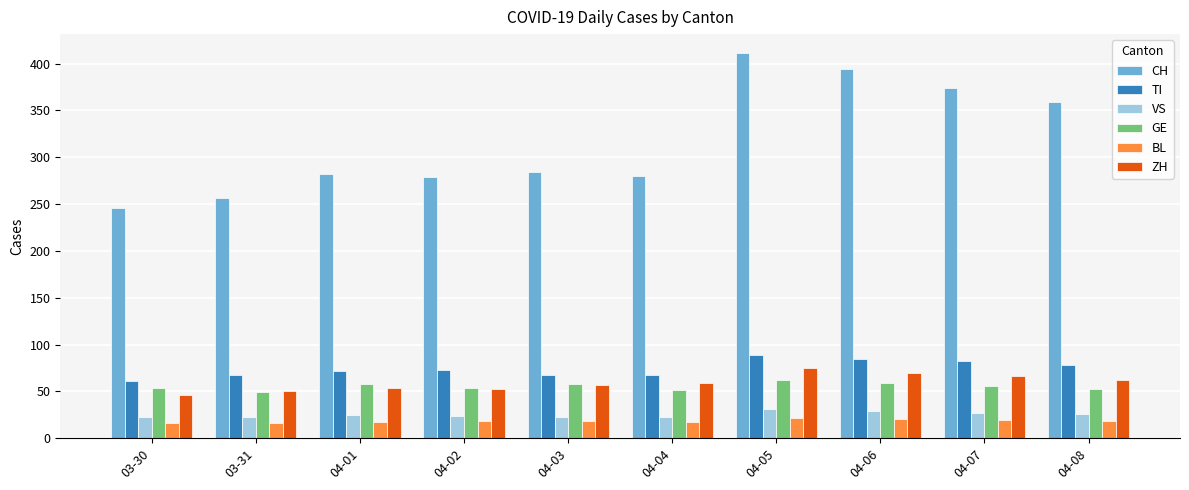

What is the greatest value displayed?

411